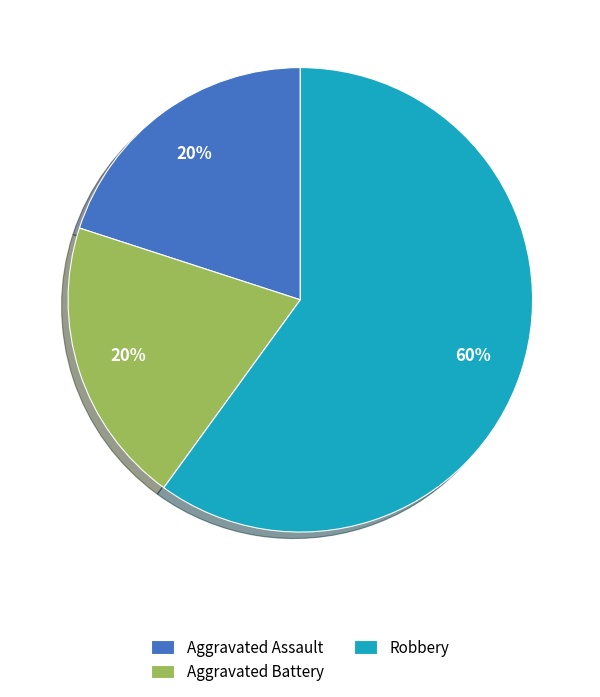

To the nearest percent, what is the combined percentage of Robbery and Aggravated Battery?

80%